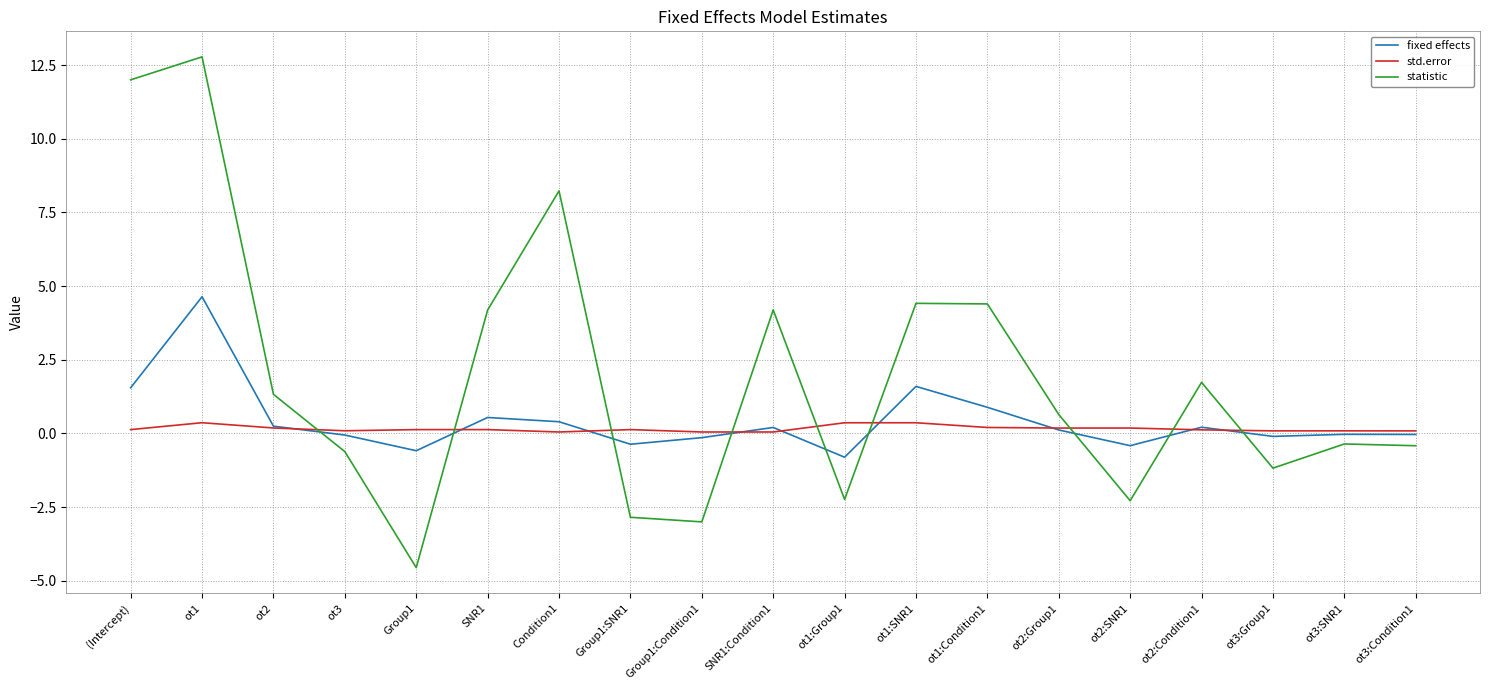

Which series has the largest range (max minus min)?

statistic